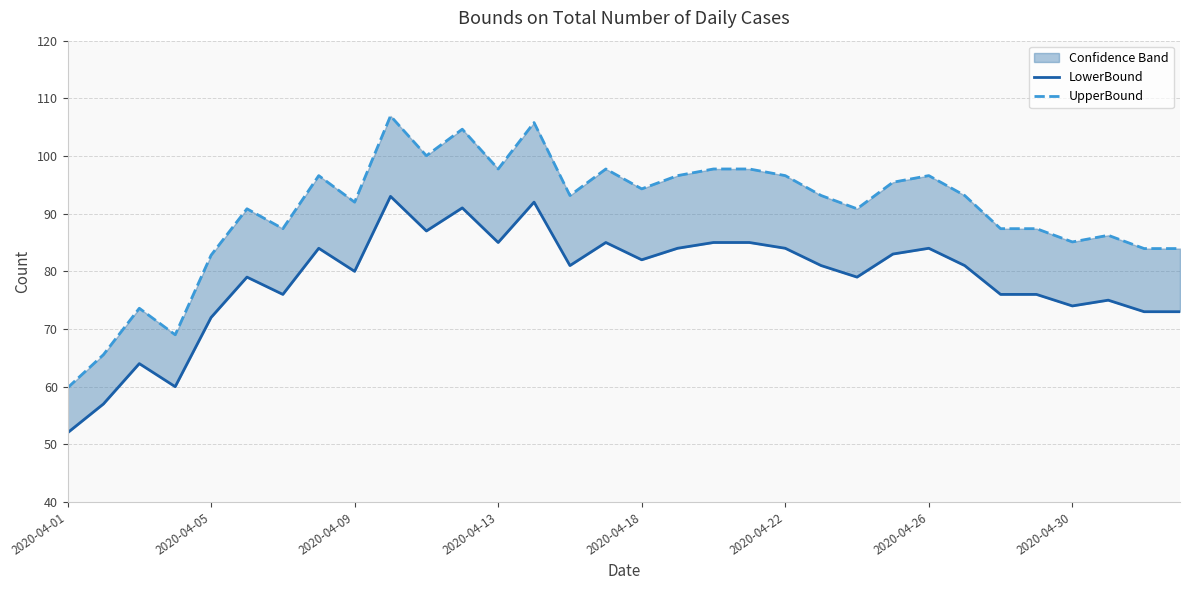

Is the value of LowerBound at 30 greater than the value of UpperBound at 8?

No